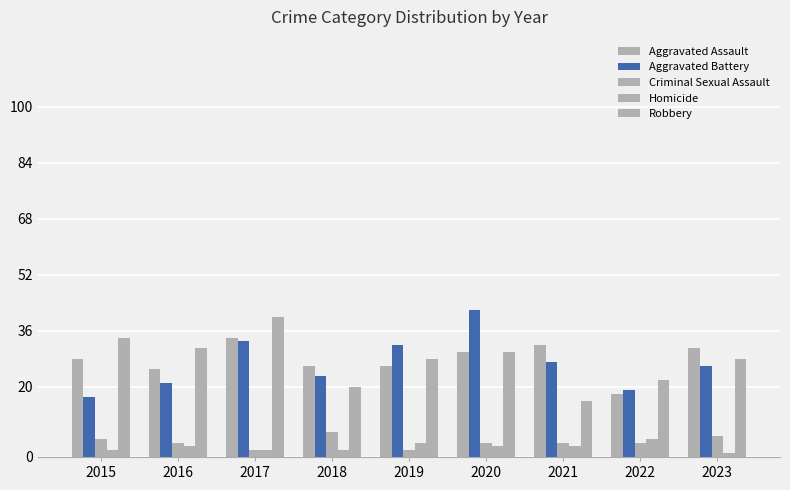

How many groups of bars are there?

9